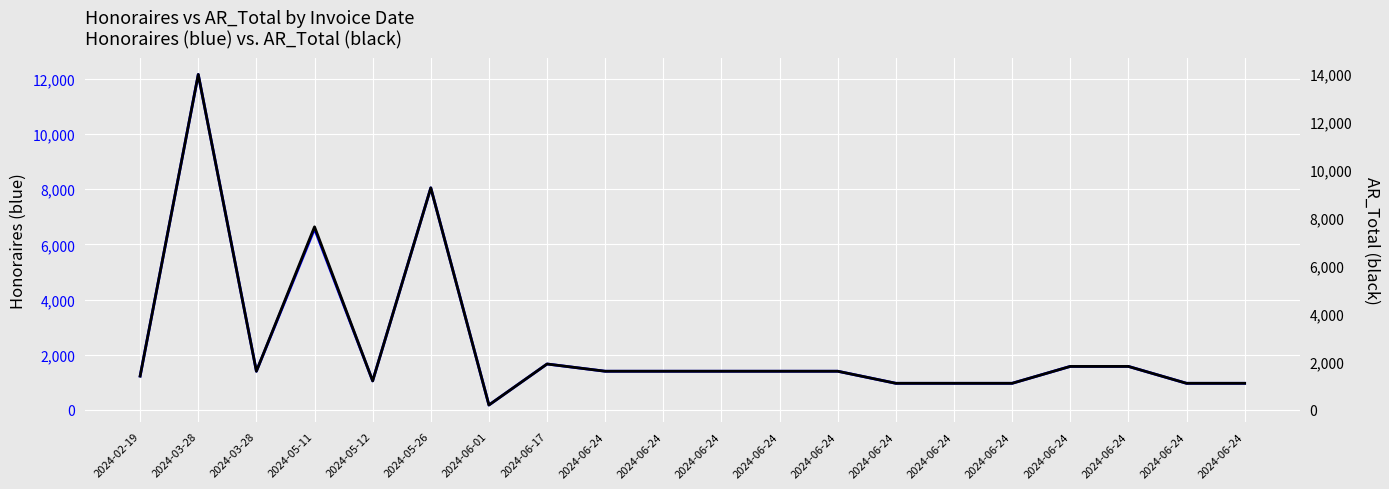

Which label corresponds to the largest value in the chart?

2024-03-28